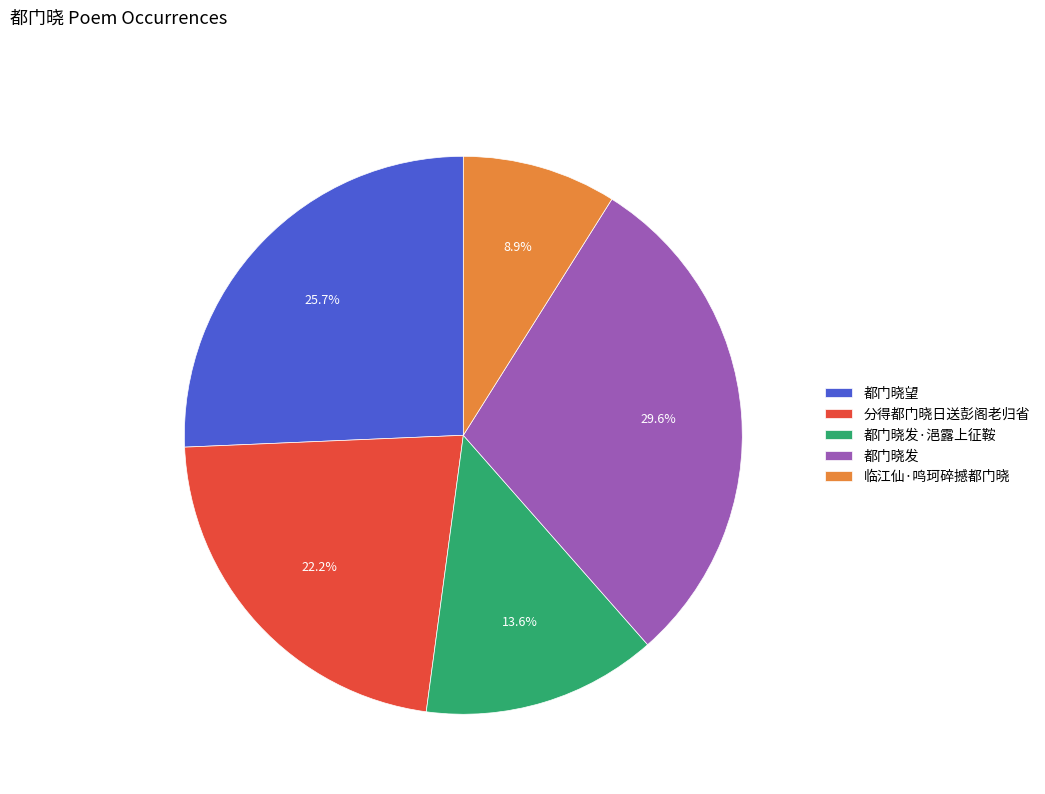

What is the total percentage of 分得都门晓日送彭阁老归省 and 都门晓望?

47.9%